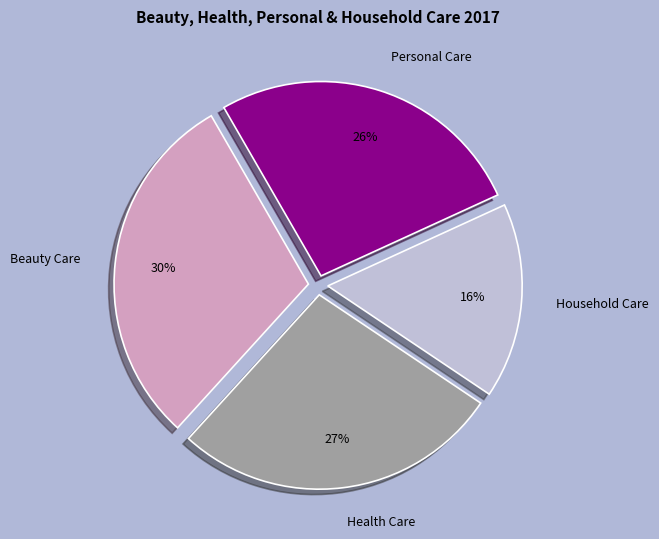

How many slices are in this pie chart?

4